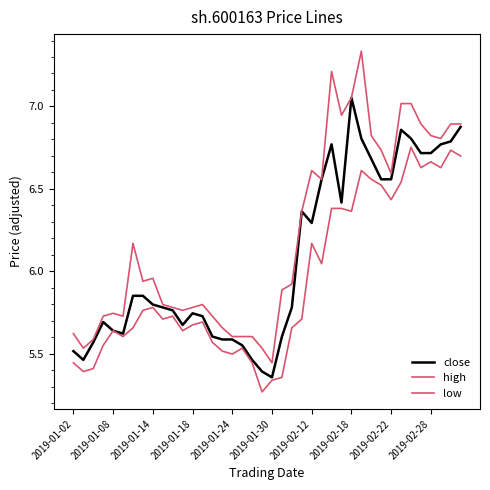

How many interior local peaks does the high series have?

7